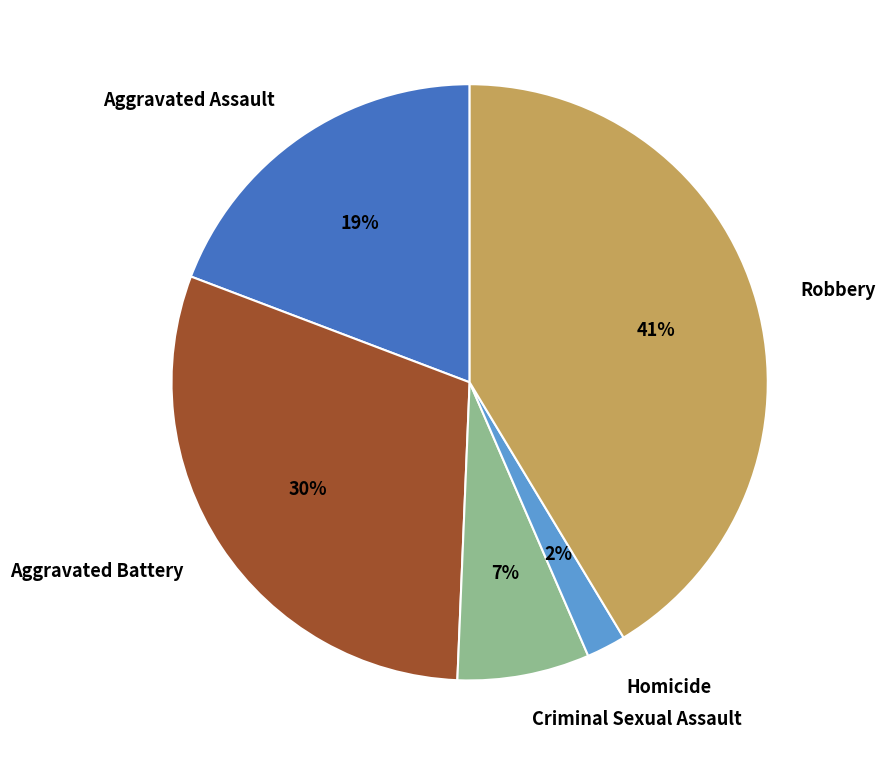

How many slices are in this pie chart?

5